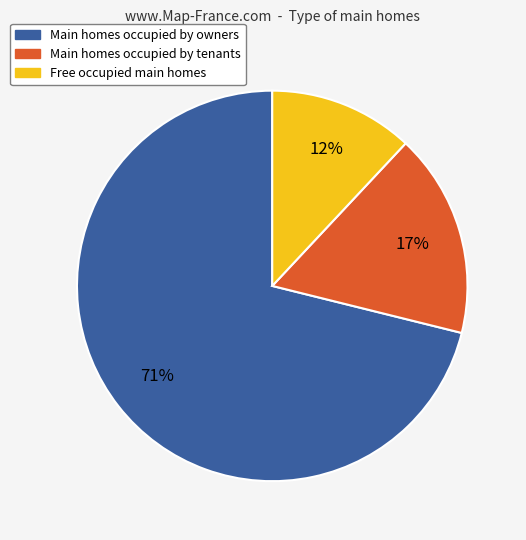

Count the number of slices in the pie.

3